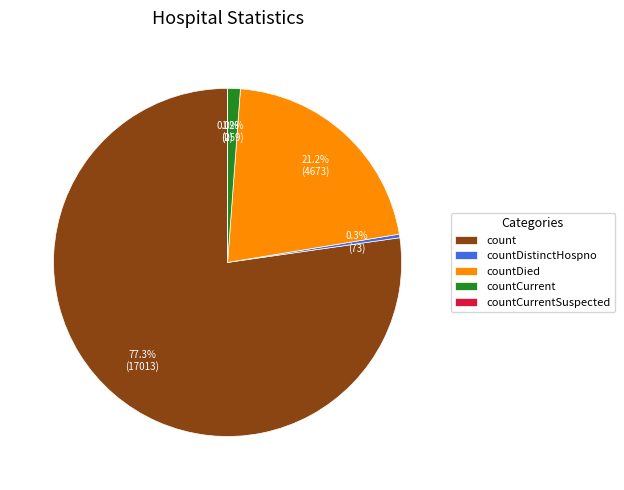

How many segments does this pie chart have?

5